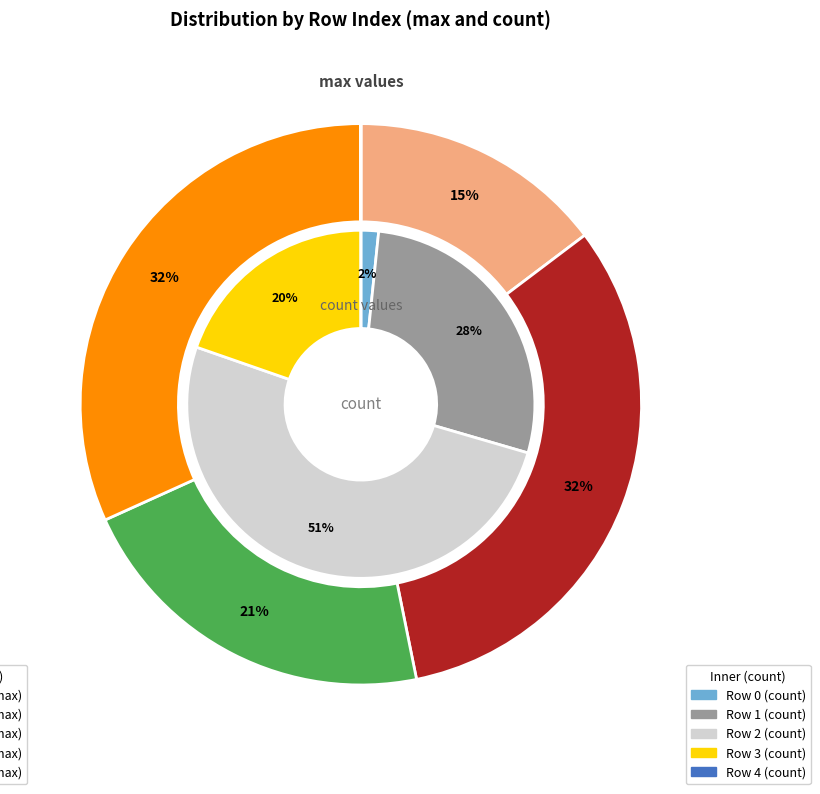

How many segments does this pie chart have?

5